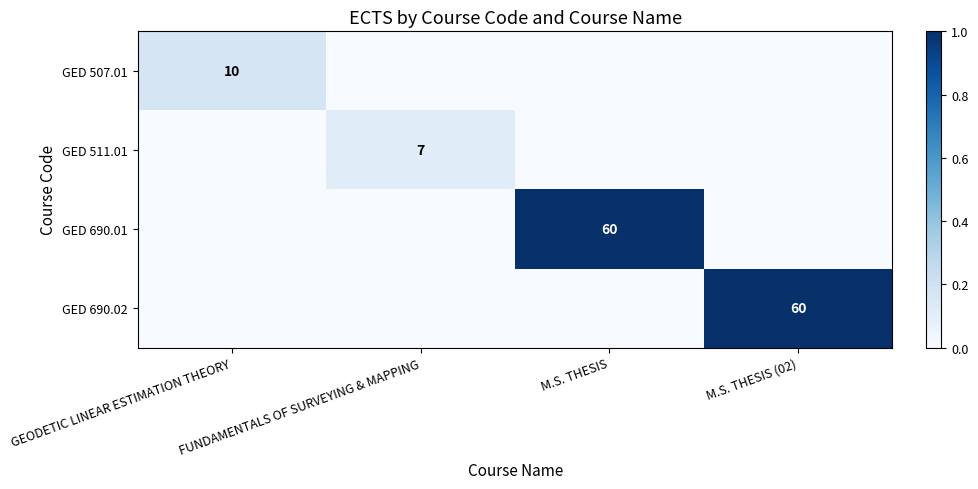

The value of GED 507.01 at GEODETIC LINEAR ESTIMATION THEORY is 10. True or false?

True